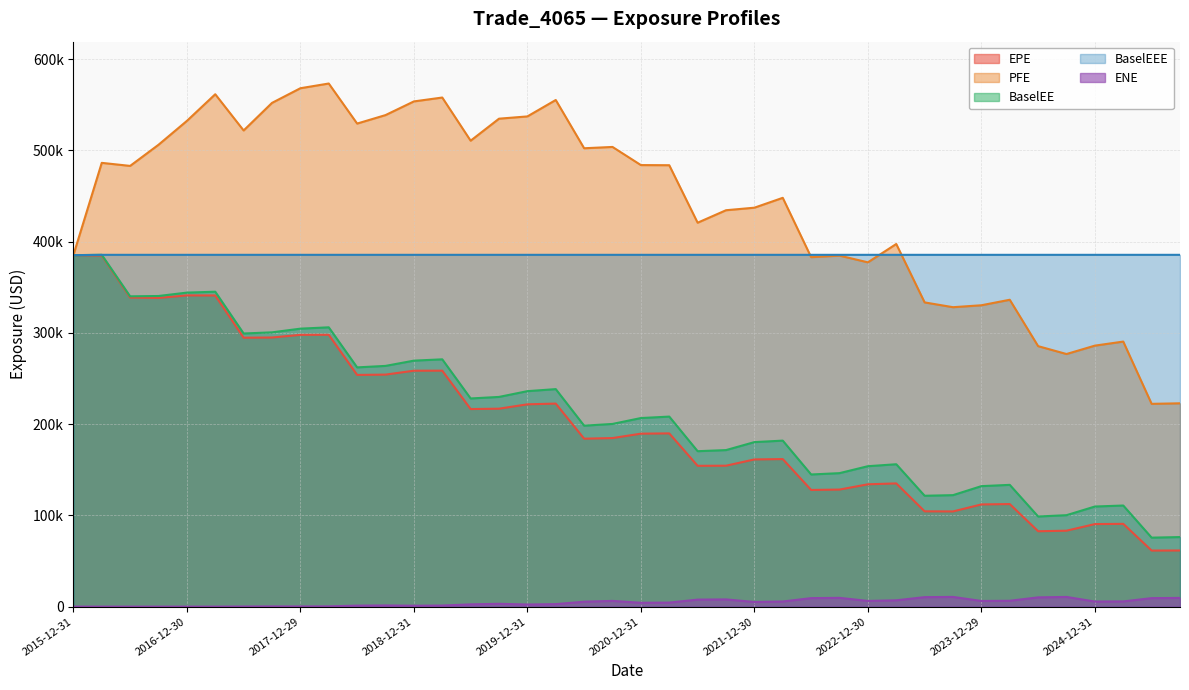

How many lines are shown in the chart?

5